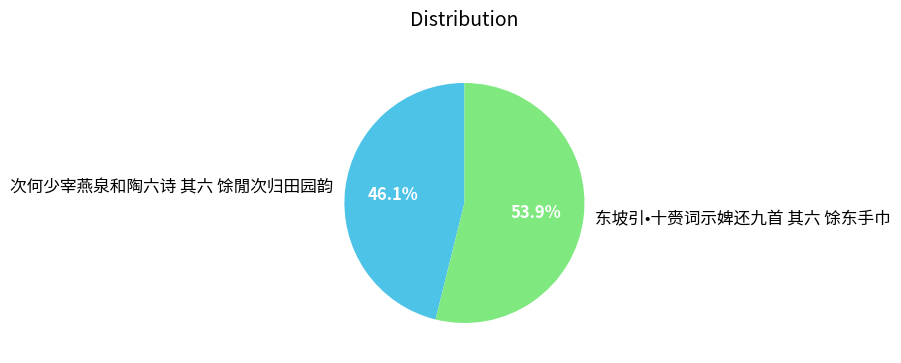

The 东坡引•十赍词示婢还九首 其六 馀东手巾 slice represents 54% of the pie. True or false?

True